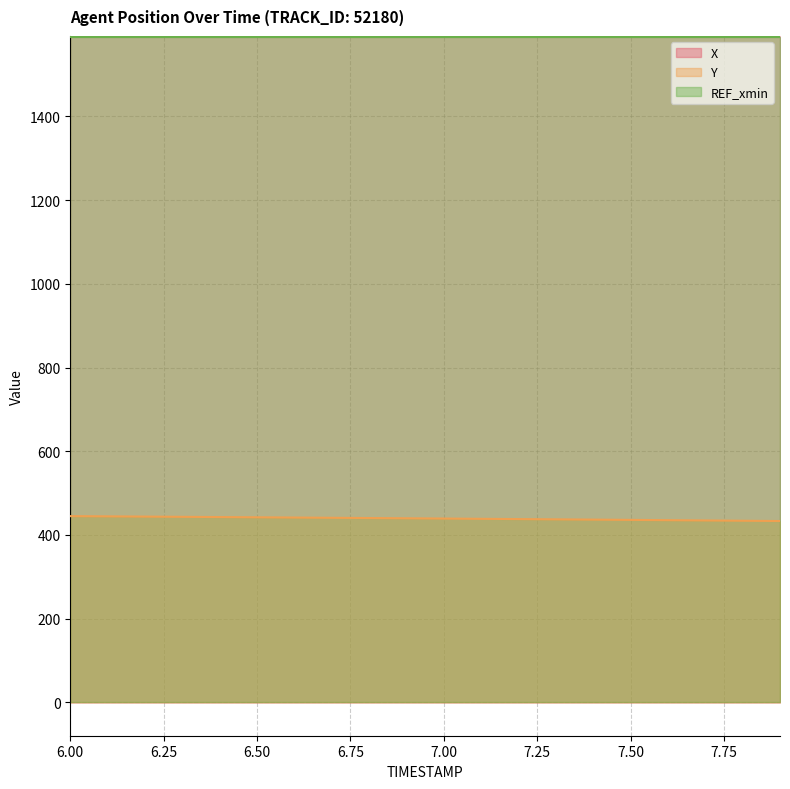

At which label does X first exceed 1590?

6.00